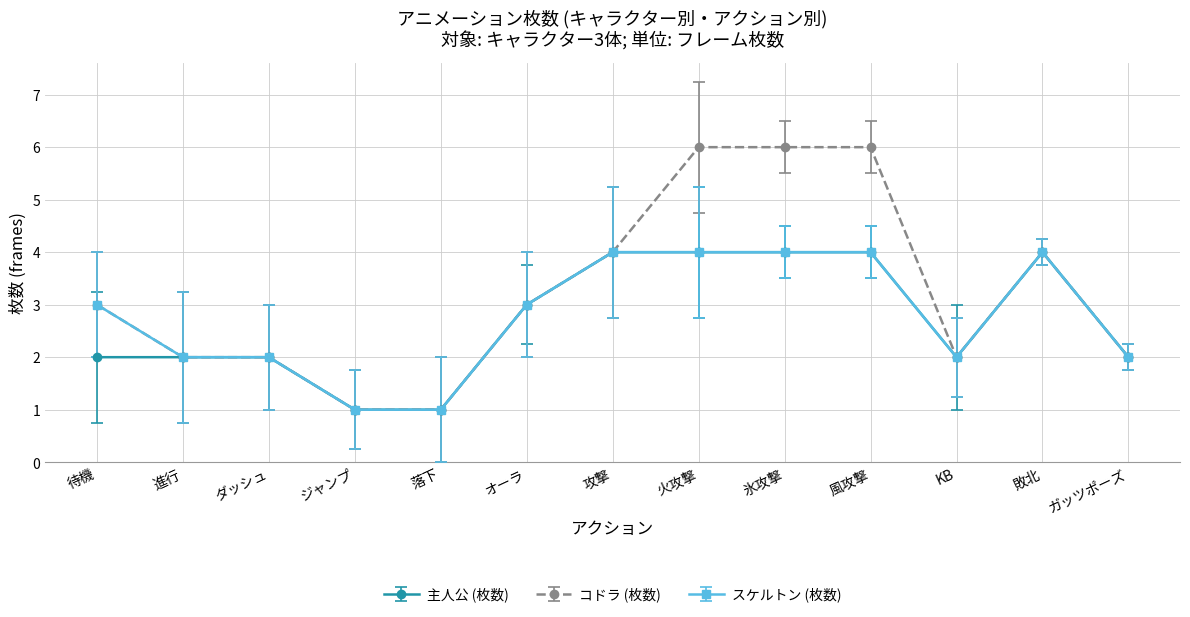

What is the value of the スケルトン (枚数) point at the 12th from the left?

4